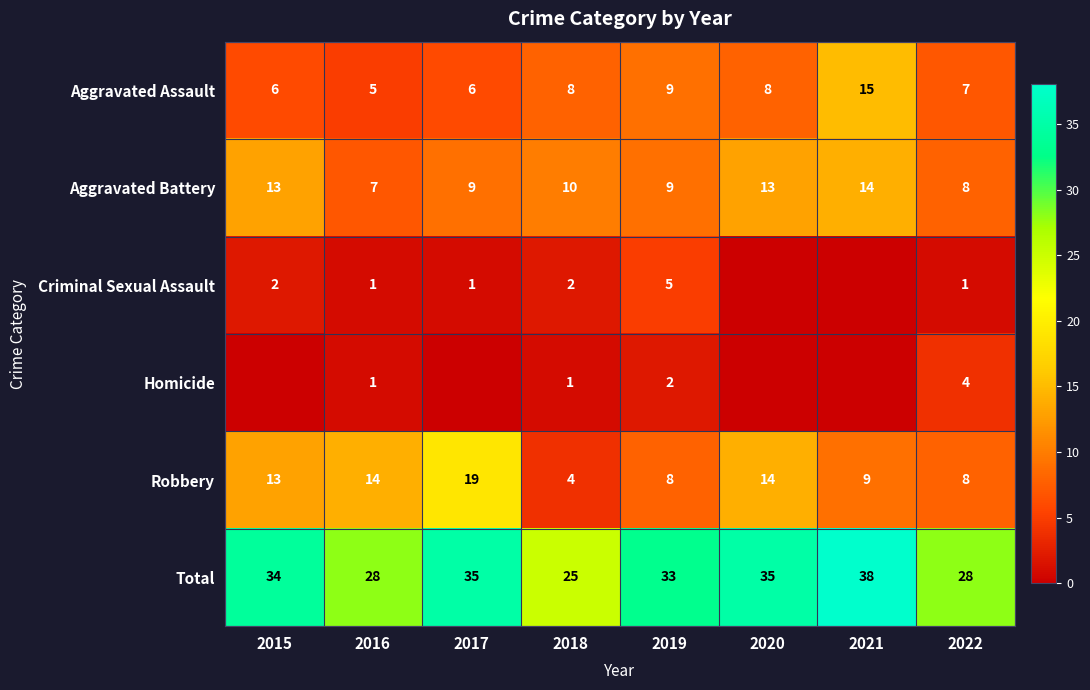

What value does the Aggravated Assault series have at 2017?

6